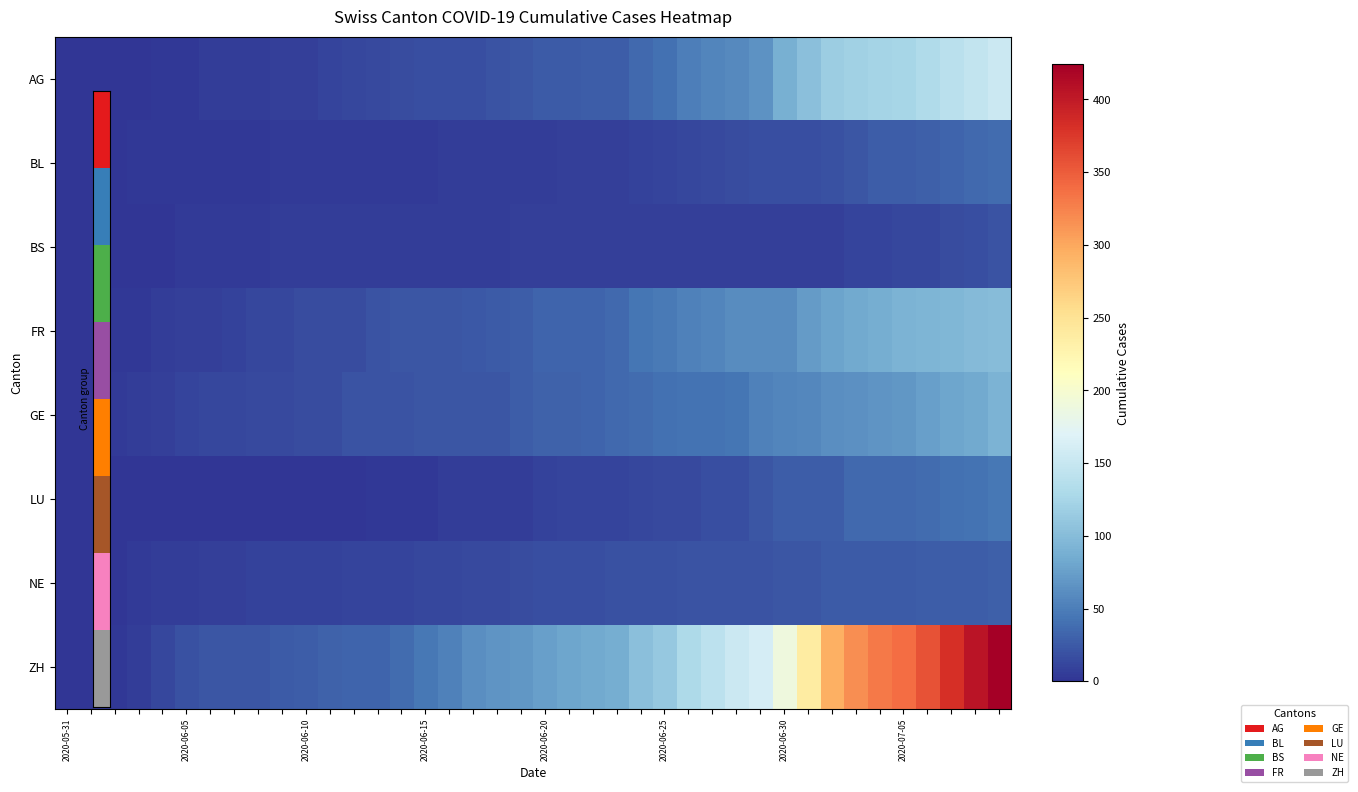

At how many categories does at least one series exceed 86?

17